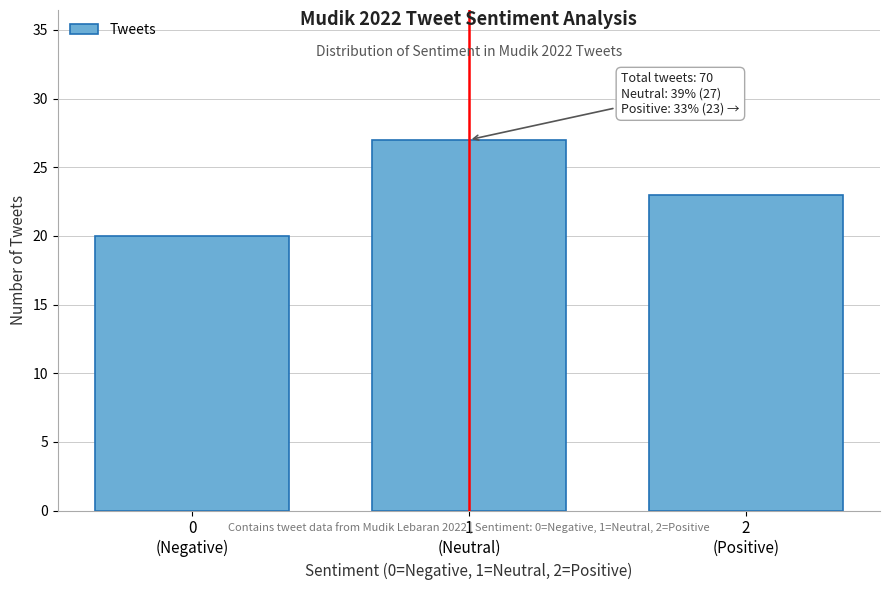

Reading right to left, what are all the values shown in this chart?

23	27	20